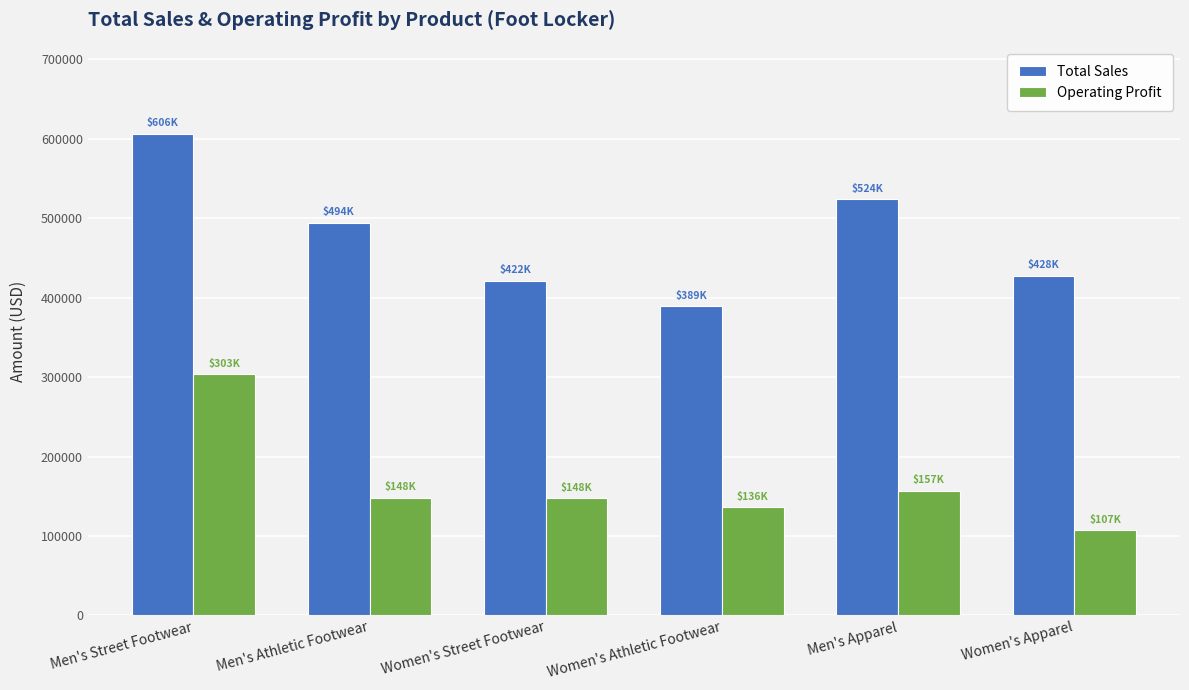

Between Men's Athletic Footwear and Women's Apparel, which series saw the biggest shift?

Total Sales